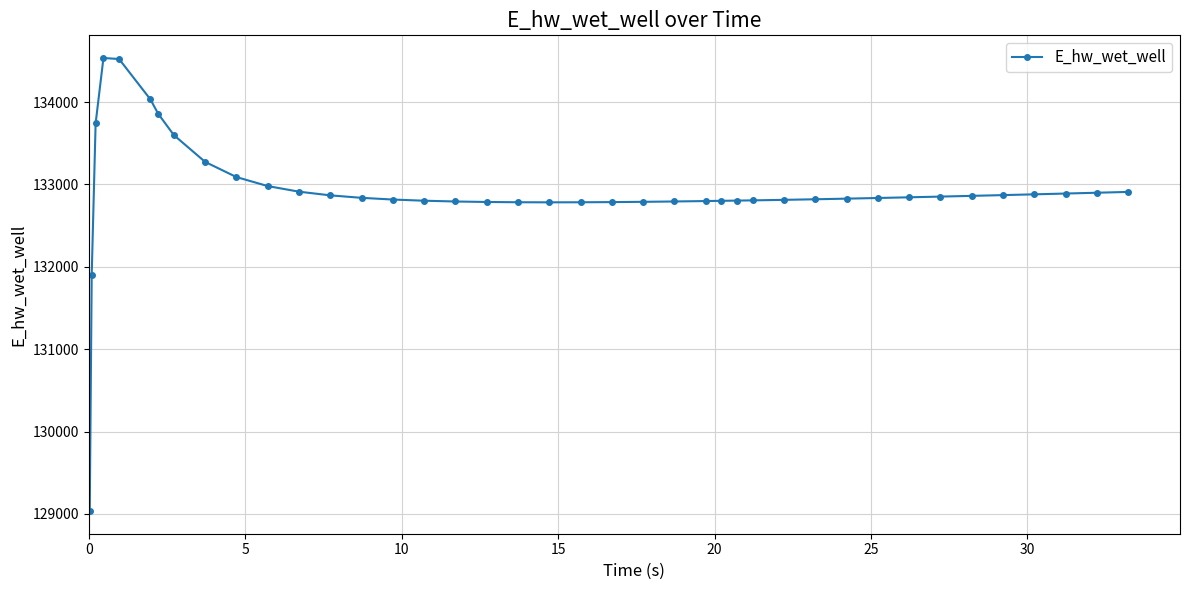

What is the value of the 7th point from the left?

133857.1